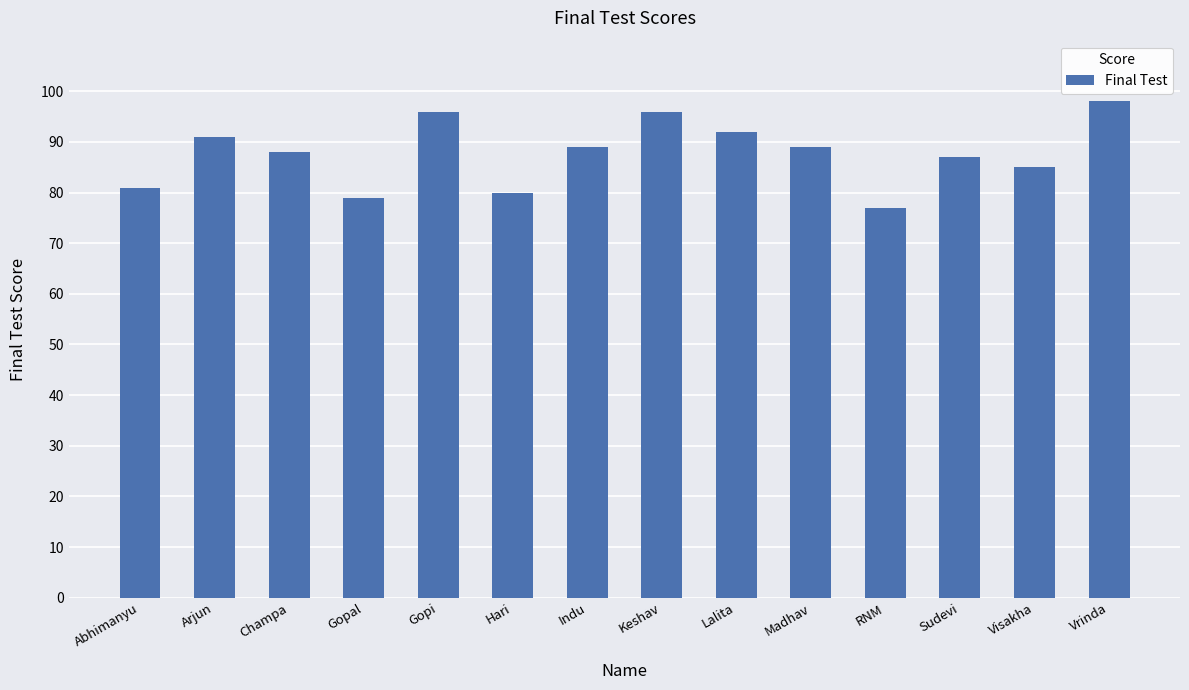

At which label is the value closest to 87?

Sudevi